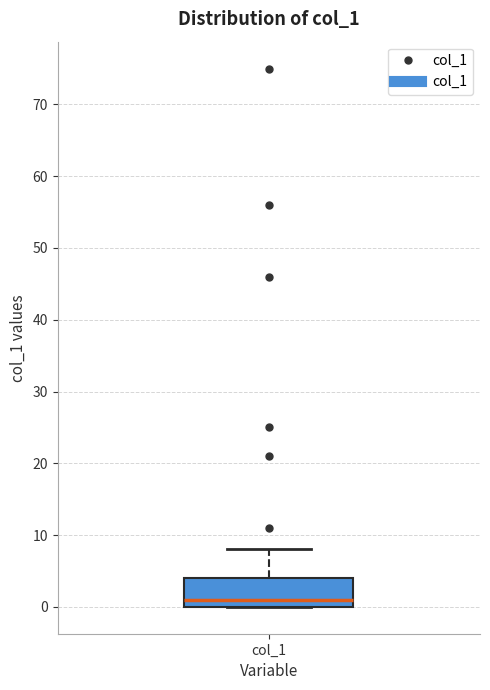

Transcribe this box plot: give where the median line is, the range the box spans, and where the two whiskers end, as read against the y-axis. The values are not printed on the chart, so give them approximately, as read against the axis.

median 1, box 0 to 4, whiskers 0 to 8